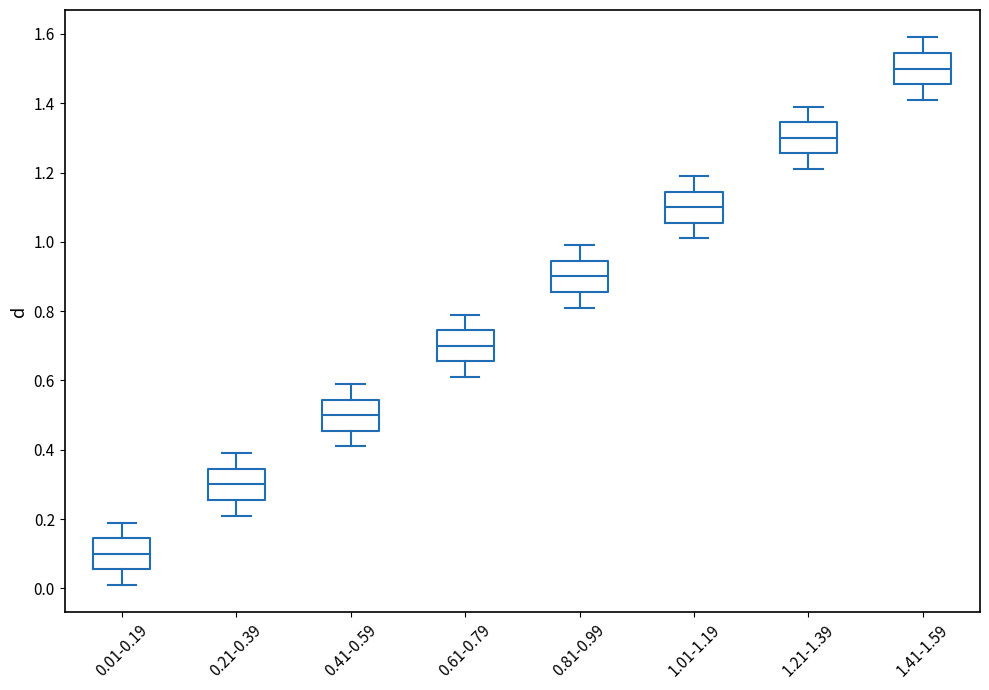

Reading left to right, read every box against the y-axis: the position of its median line, the range the box covers, and the ends of its whiskers. The values are not printed on the chart, so give them approximately, as read against the axis.

0.01-0.19: median 0.10, box 0.06 to 0.14, whiskers 0.02 to 0.20
0.21-0.39: median 0.30, box 0.26 to 0.34, whiskers 0.22 to 0.40
0.41-0.59: median 0.50, box 0.46 to 0.54, whiskers 0.42 to 0.60
0.61-0.79: median 0.70, box 0.66 to 0.74, whiskers 0.62 to 0.80
0.81-0.99: median 0.90, box 0.86 to 0.94, whiskers 0.82 to 1.00
1.01-1.19: median 1.10, box 1.06 to 1.14, whiskers 1.02 to 1.20
1.21-1.39: median 1.30, box 1.26 to 1.34, whiskers 1.22 to 1.40
1.41-1.59: median 1.50, box 1.46 to 1.54, whiskers 1.42 to 1.60